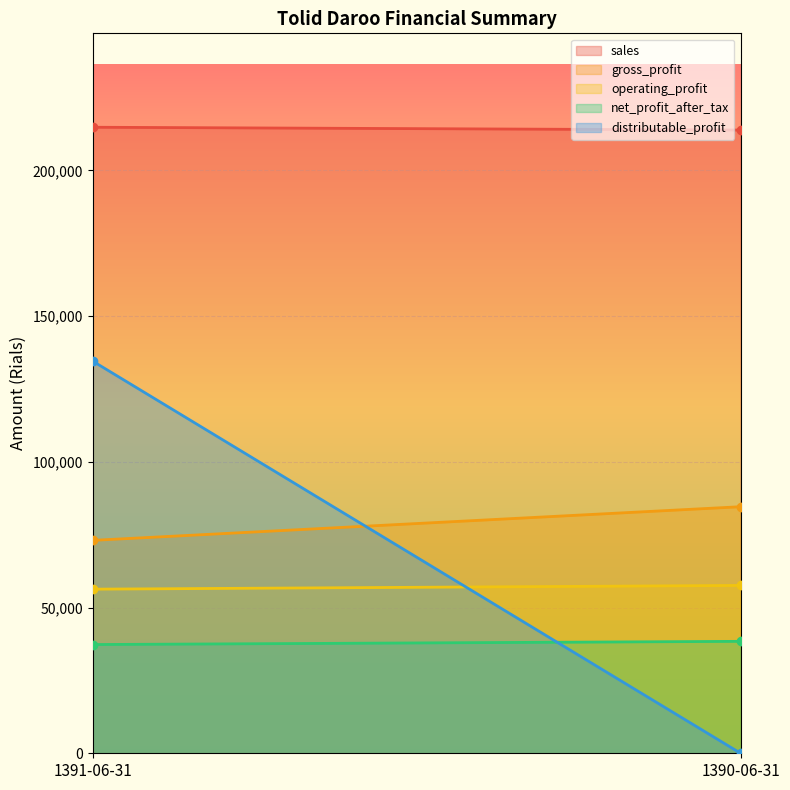

How many series are shown in this chart?

5